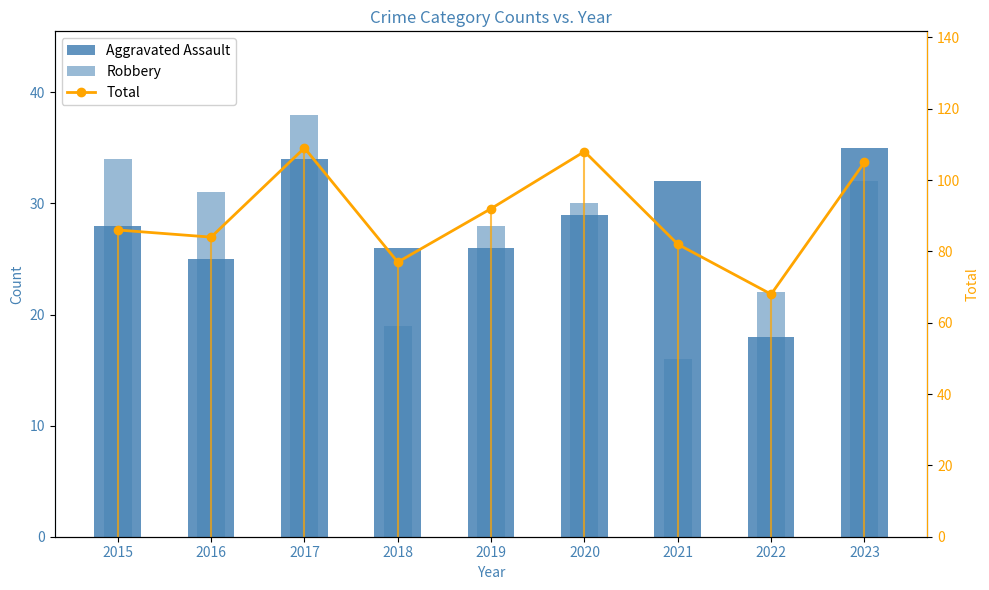

Is the value of Robbery at 2017 greater than the value of Aggravated Assault at 2016?

Yes